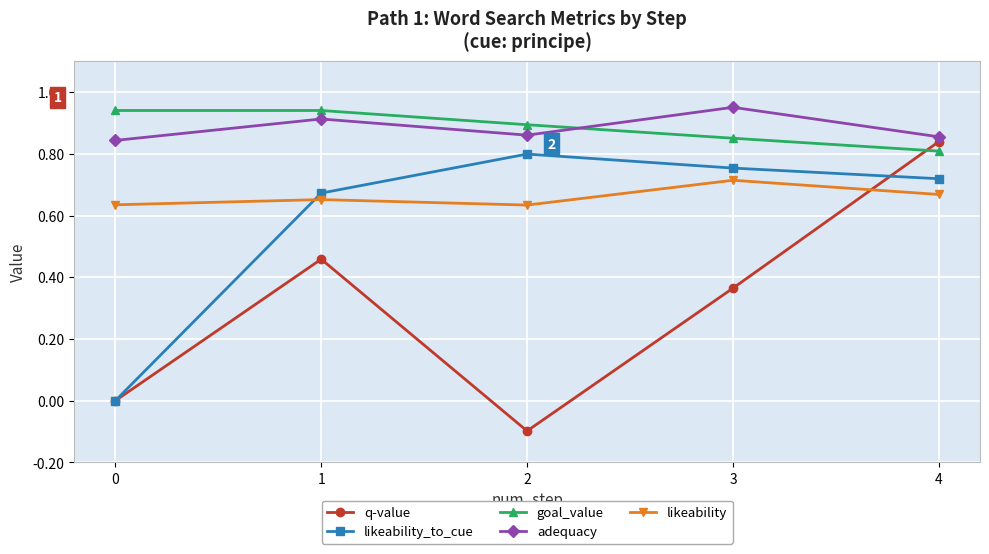

Which series ends up on top after the final intersection of q-value and likeability?

q-value